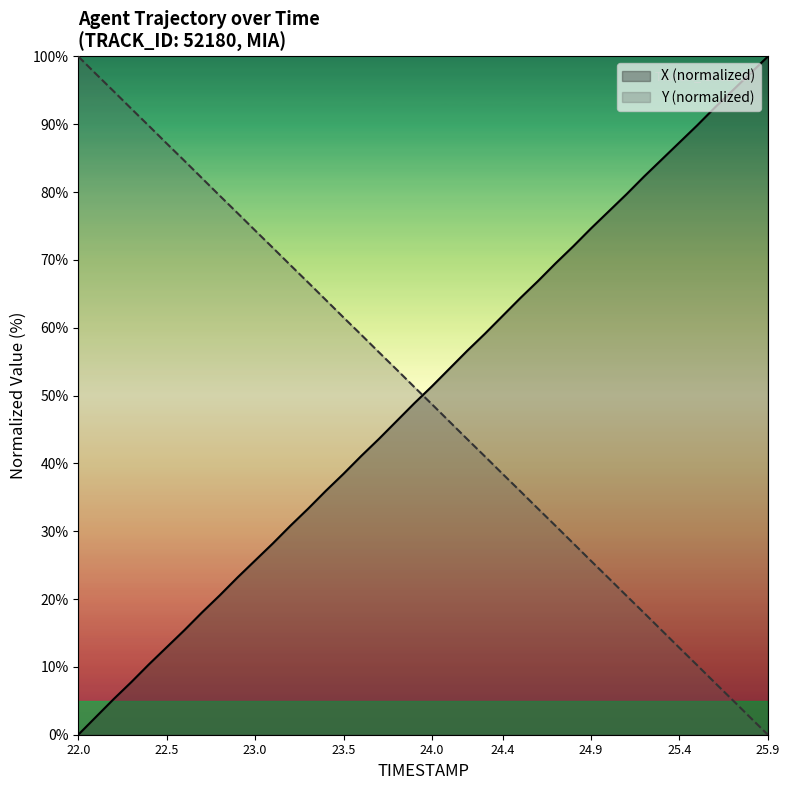

Reading left to right, extract all data points from this chart.

X: 22.0=0.0	22.1=2.6	22.2=5.3	22.3=7.8	22.4=10.4	22.5=12.9	22.6=15.4	22.7=18.0	22.8=20.5	22.9=23.2	23.0=25.7	23.1=28.2	23.2=30.8	23.3=33.3	23.4=36.0	23.5=38.5	23.6=41.1	23.7=43.6	23.8=46.2	23.9=48.9	24.0=51.4	24.1=54.0	24.2=56.6	24.3=59.1	24.4=61.8	24.5=64.4	24.6=66.9	24.7=69.5	24.8=72.0	24.9=74.7	25.0=77.2	25.1=79.7	25.2=82.3	25.3=84.8	25.4=87.3	25.5=89.8	25.6=92.5	25.7=95.0	25.8=97.5	25.9=100.0
Y: 22.0=100.0	22.1=97.4	22.2=94.9	22.3=92.3	22.4=89.8	22.5=87.2	22.6=84.6	22.7=82.0	22.8=79.5	22.9=76.9	23.0=74.3	23.1=71.8	23.2=69.2	23.3=66.7	23.4=64.1	23.5=61.5	23.6=59.0	23.7=56.4	23.8=53.9	23.9=51.3	24.0=48.7	24.1=46.1	24.2=43.6	24.3=41.0	24.4=38.4	24.5=35.9	24.6=33.3	24.7=30.8	24.8=28.2	24.9=25.6	25.0=23.1	25.1=20.5	25.2=18.0	25.3=15.4	25.4=12.8	25.5=10.2	25.6=7.7	25.7=5.1	25.8=2.5	25.9=0.0